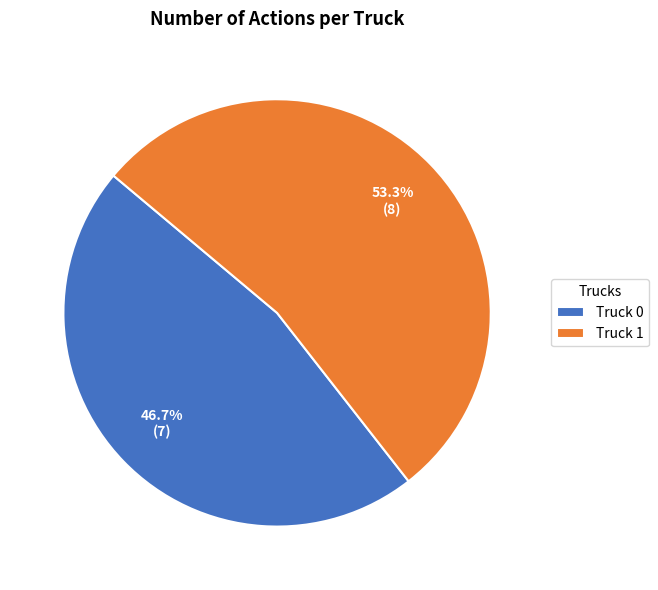

Is it true that Truck 1 is 59% of the pie?

False